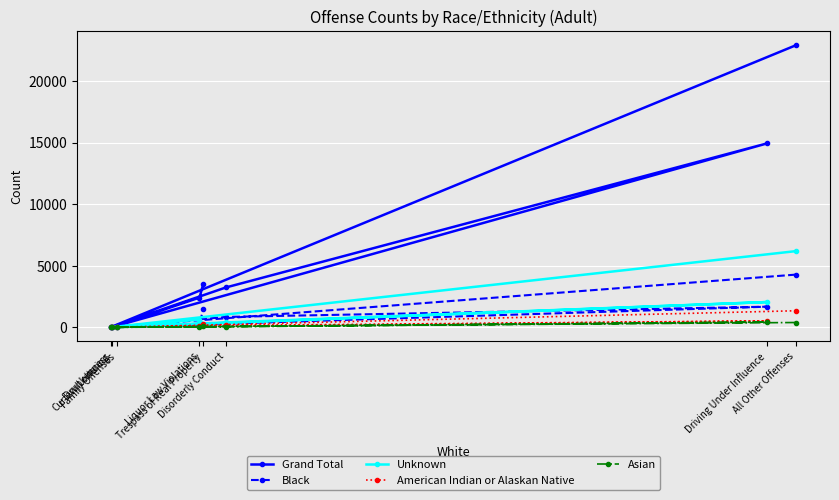

How many data points in Asian are less than 43?

4